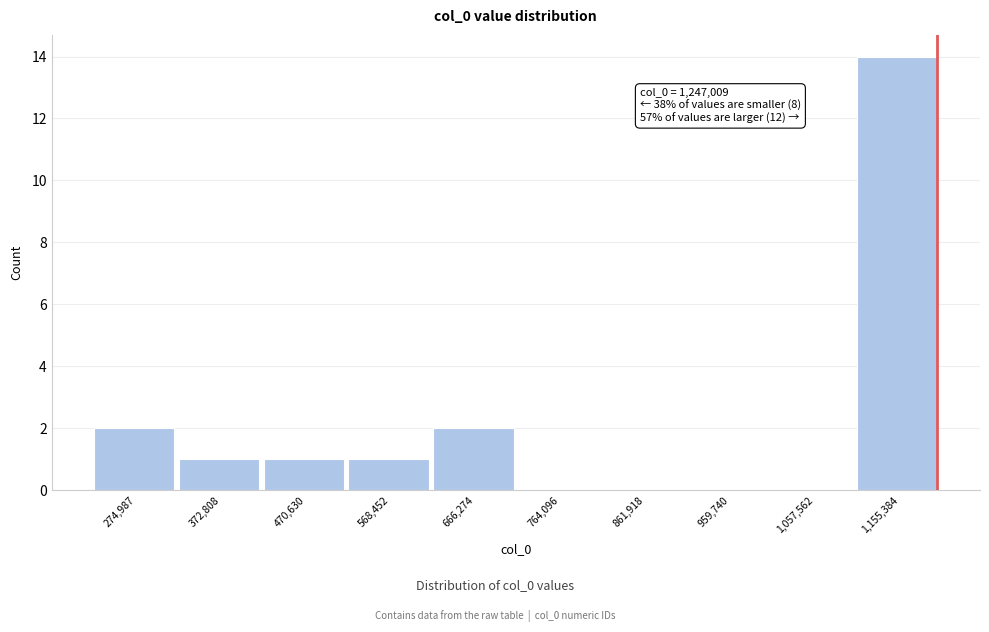

Reading right to left, list all the values displayed in this chart.

1,155,384=14	1,057,562=0	959,740=0	861,918=0	764,096=0	666,274=2	568,452=1	470,630=1	372,808=1	274,987=2